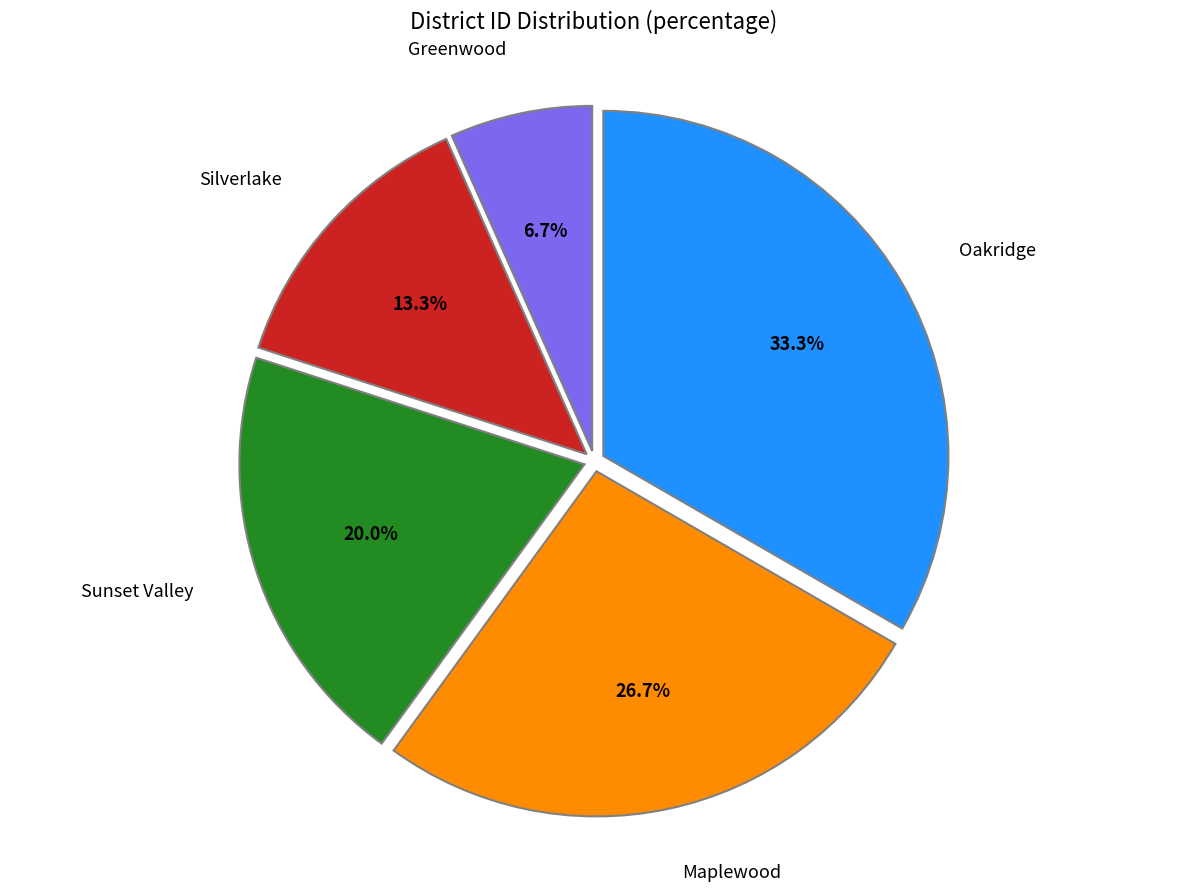

To the nearest percent, what is the average slice percentage?

20%